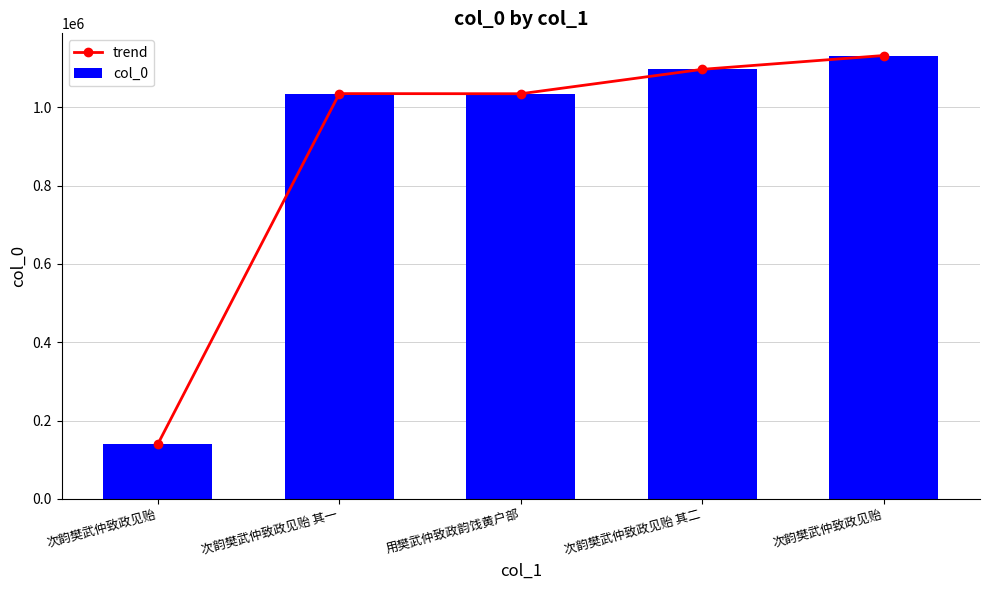

How many values in the trend series are below 1034989?

2